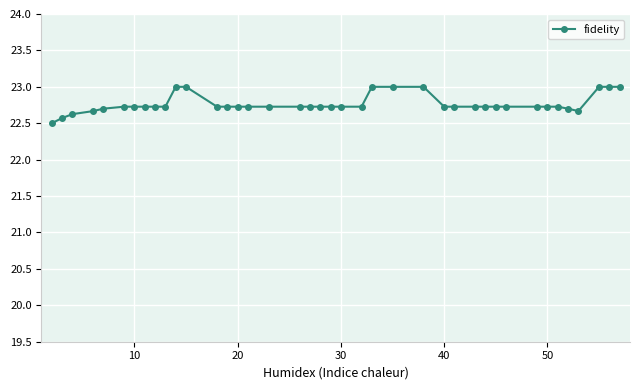

What is the average value?

22.8